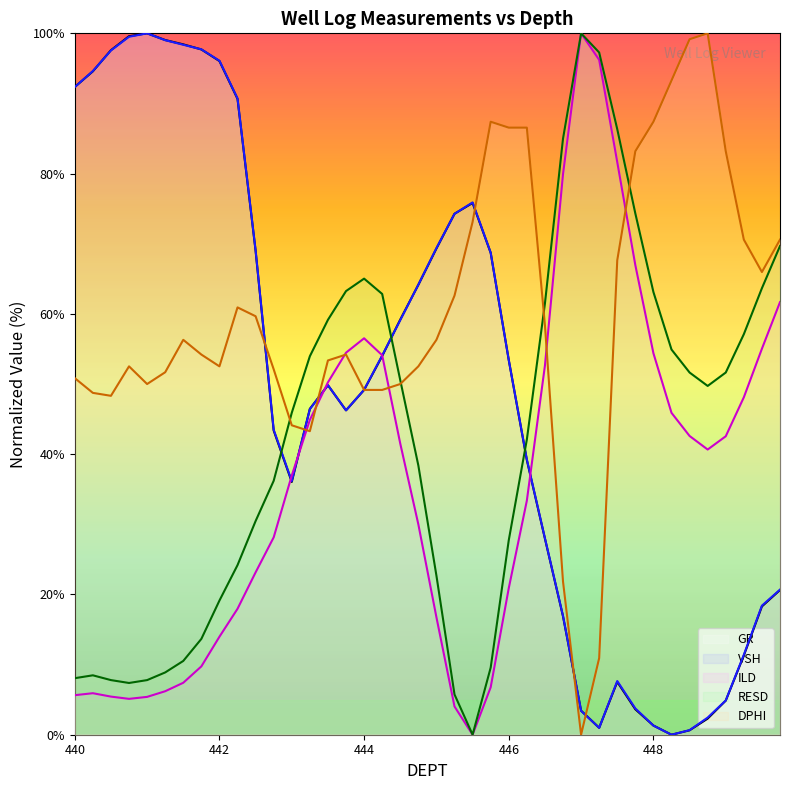

How many intersections are there between VSH and GR?

14